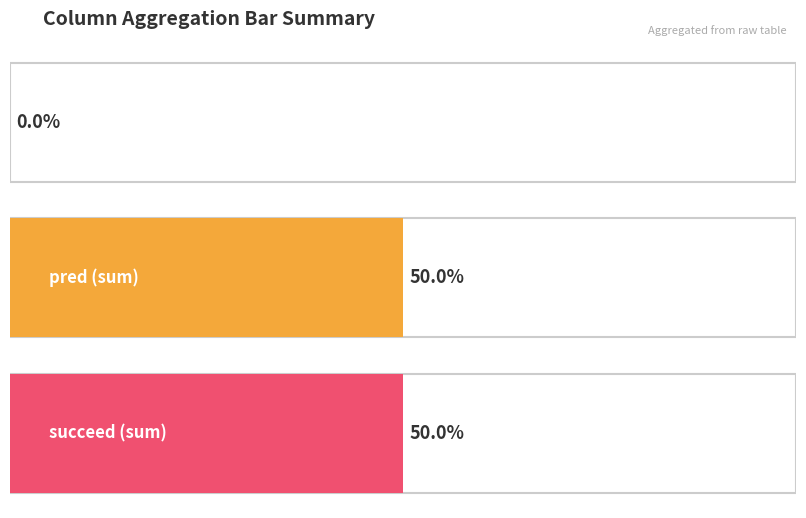

Rank the series at 0 from lowest to highest value.

label, succeed, pred